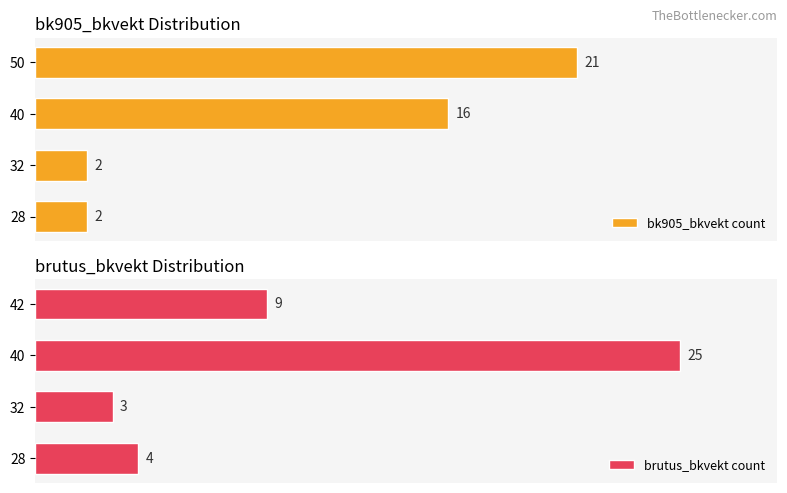

List the labels in order of brutus_bkvekt count value, largest first.

40, 42, 28, 32